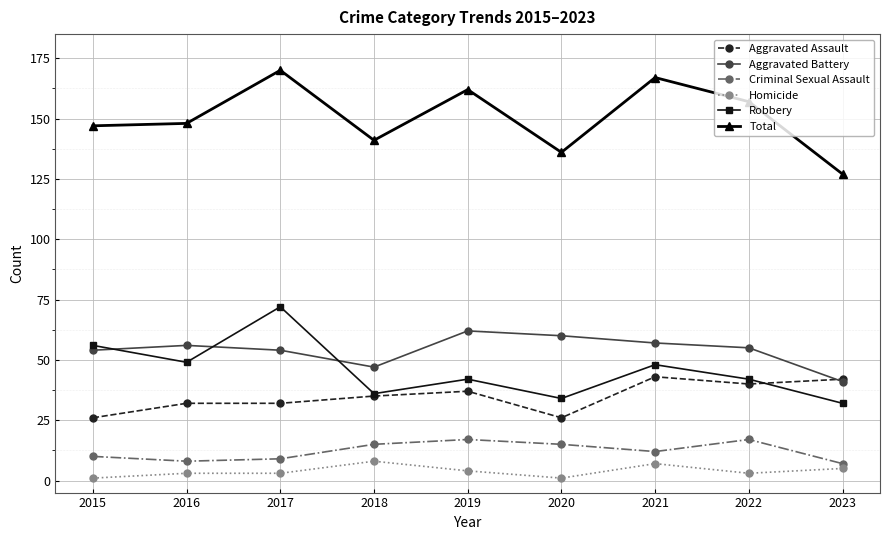

What is the difference between the maximum and minimum values in the Aggravated Battery series?

21